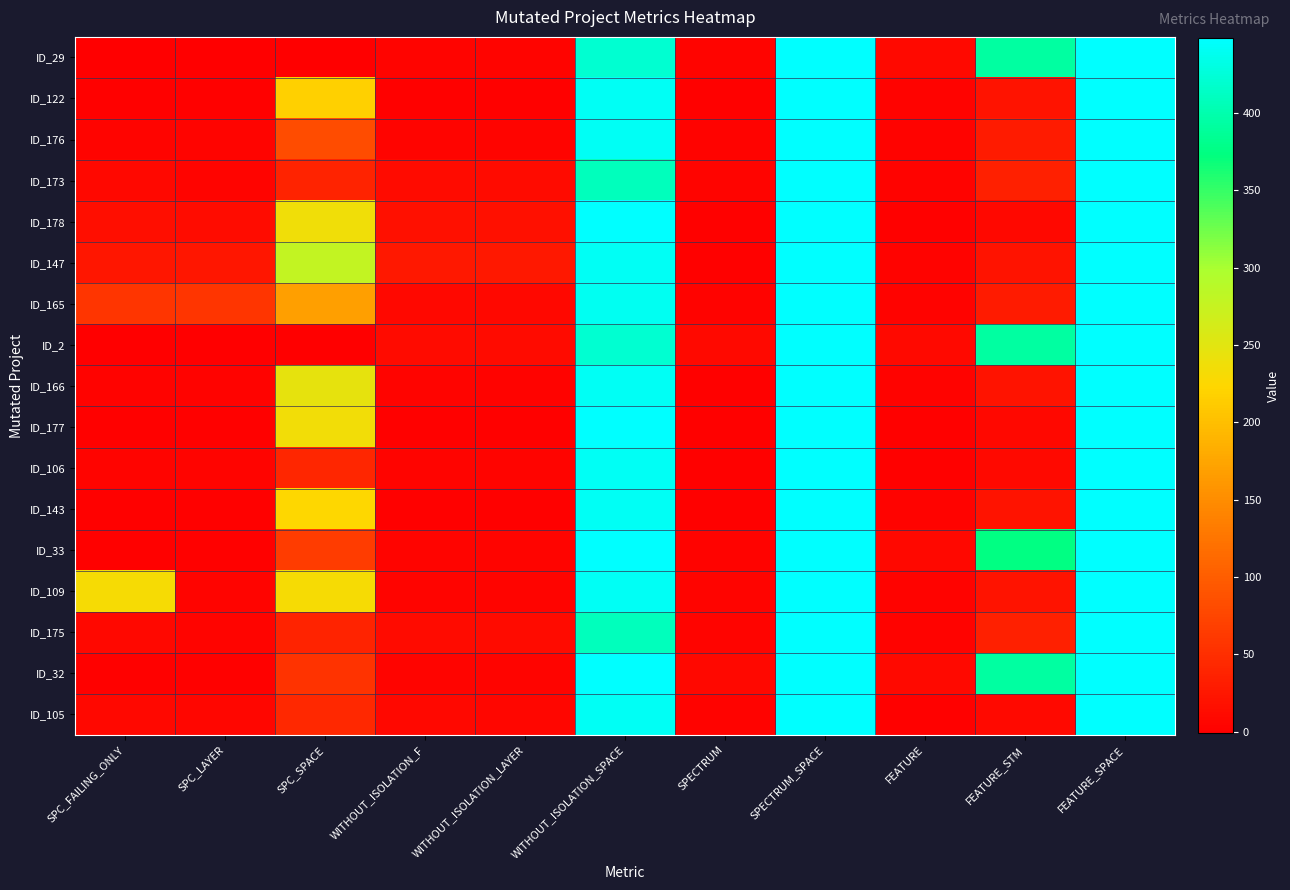

What is the spread (max minus min) of values at FEATURE_STM?

384